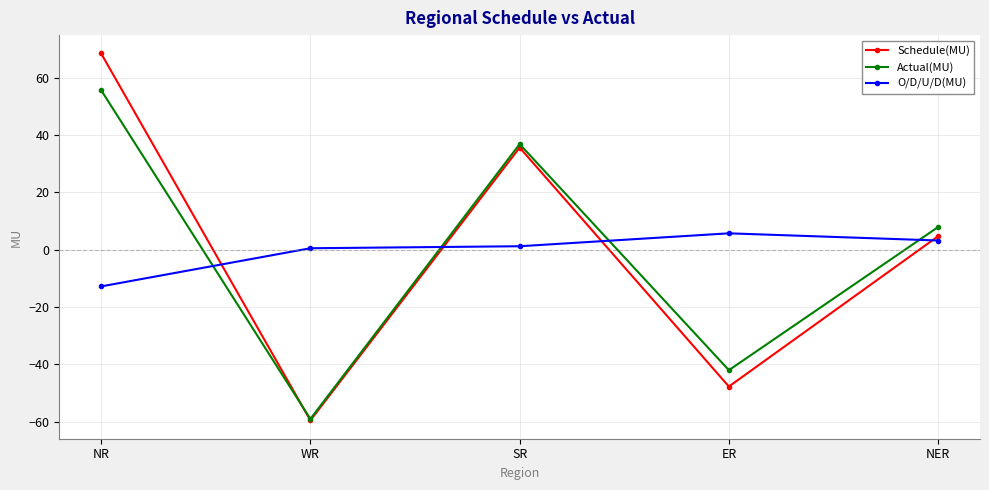

Which label corresponds to the largest value in the chart?

NR